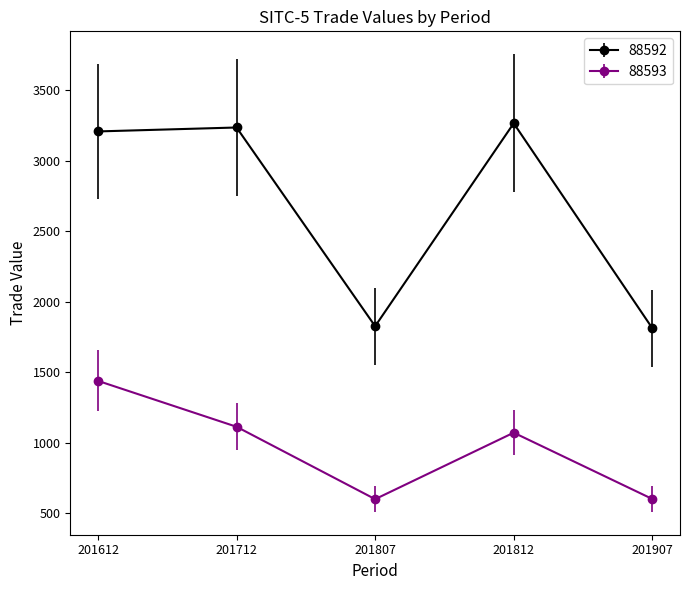

What is the spread (max minus min) of values at 201907?

1211.7